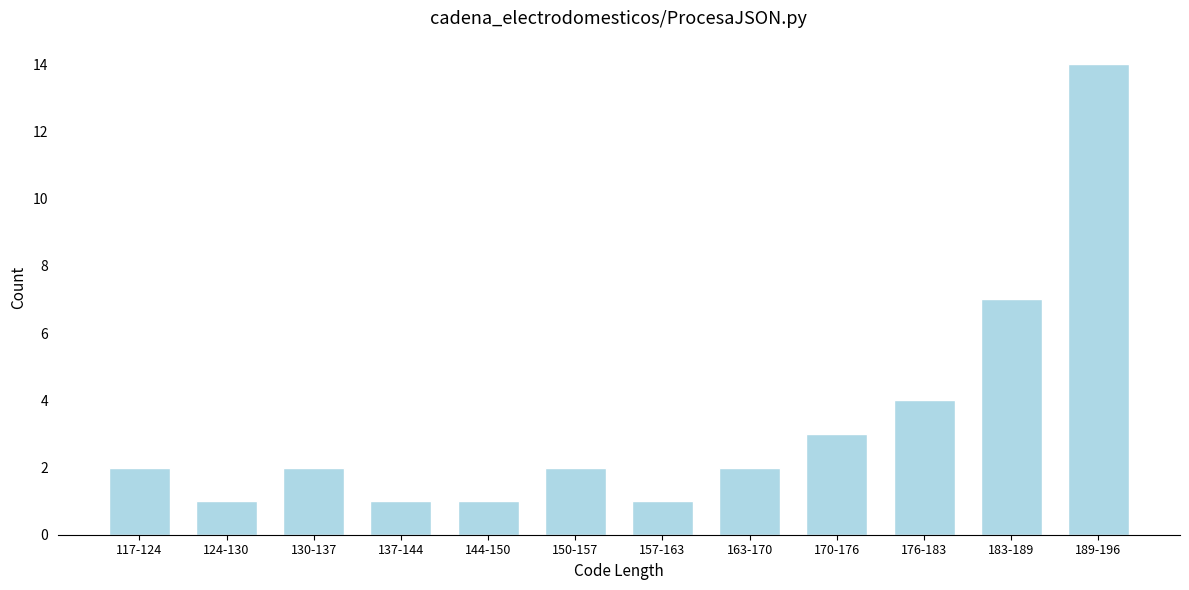

Reading left to right, what are all the values shown in this chart?

2	1	2	1	1	2	1	2	3	4	7	14